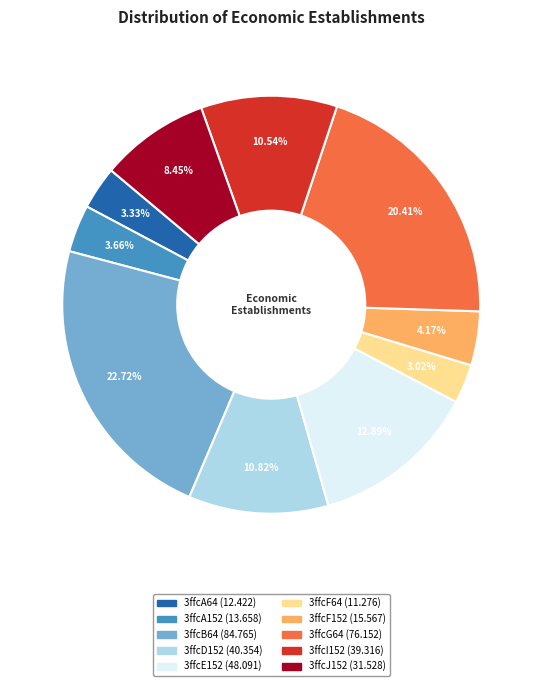

To the nearest percent, what is the difference between the largest and smallest slice percentages?

20%